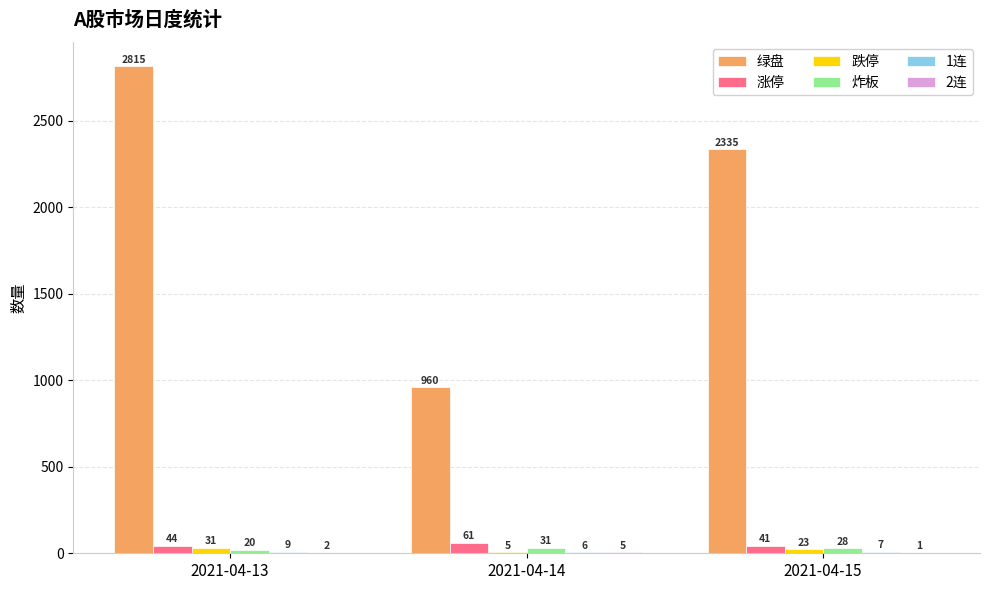

Which category has the highest value in the 炸板 series?

2021-04-14